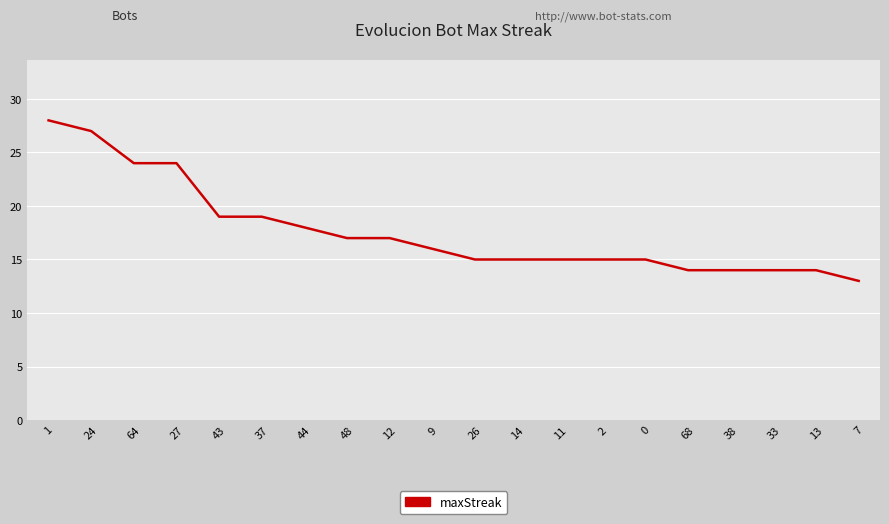

Where does the data first go above 16?

1